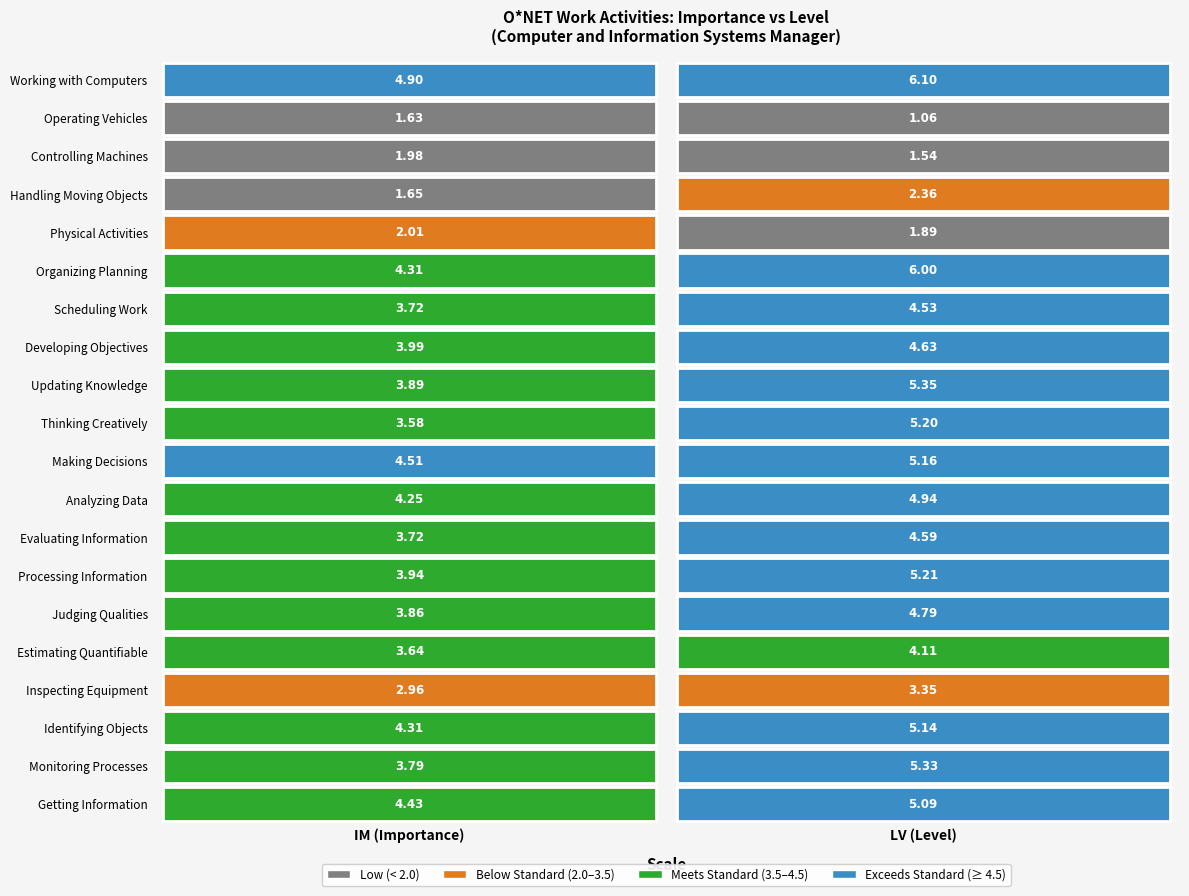

How many data points in Organizing Planning are less than 6?

1